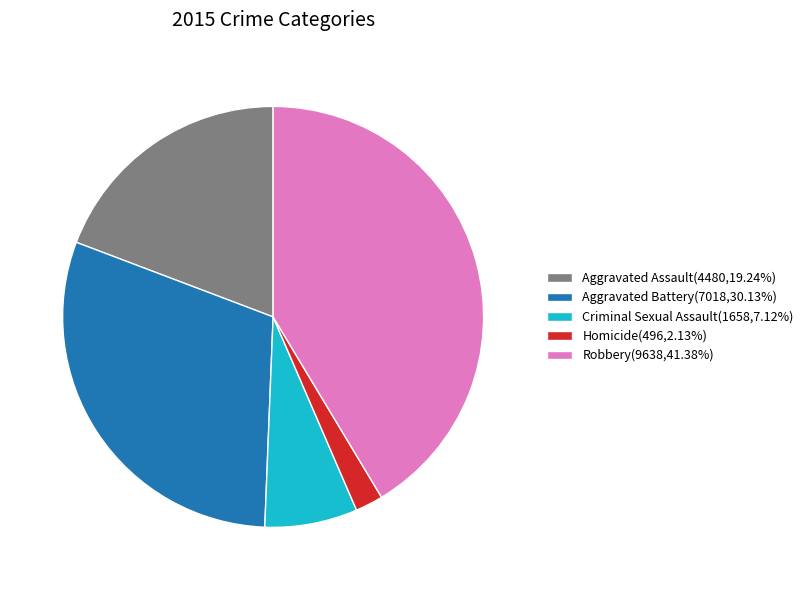

Do Homicide and Aggravated Assault together represent more than half of the pie?

No